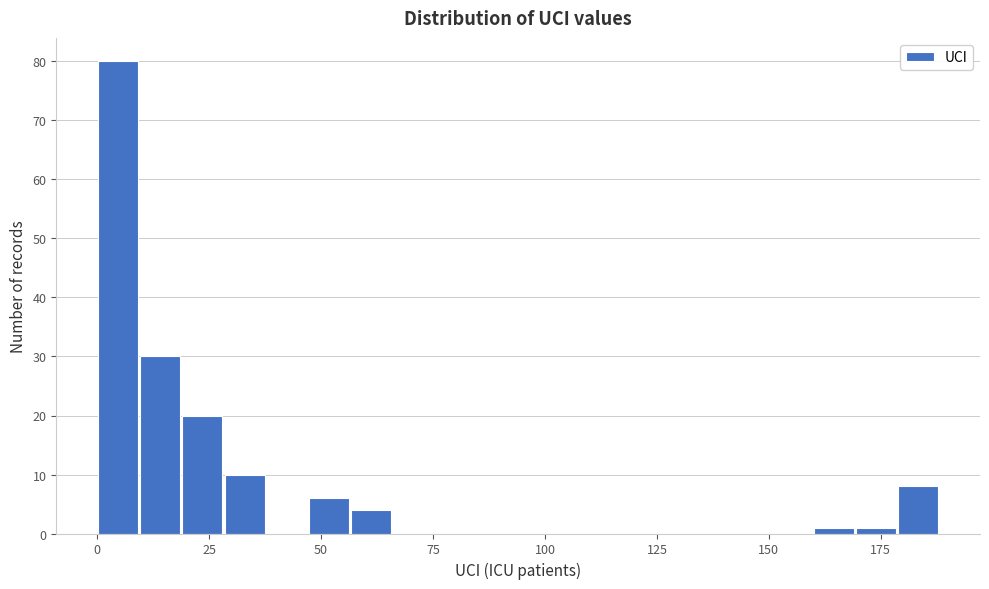

Around what value on the x-axis is the tallest bar? Give the approximate position of its centre, as read against the axis.

5